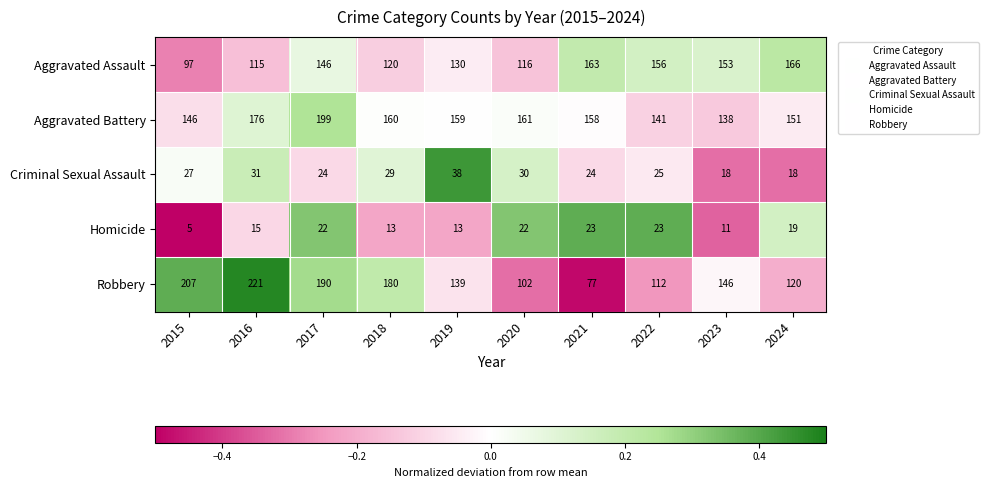

How many series are shown in this chart?

5